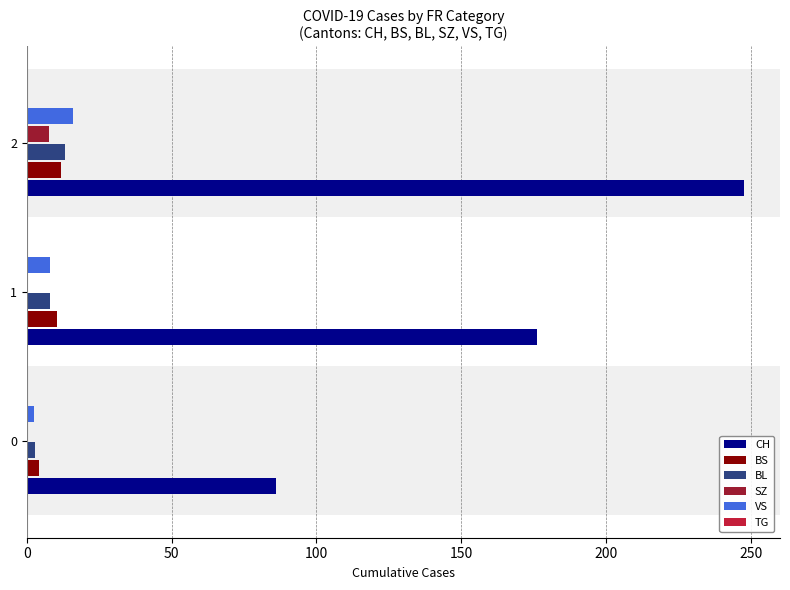

Is the value of SZ at 1 greater than the value of CH at 2?

No